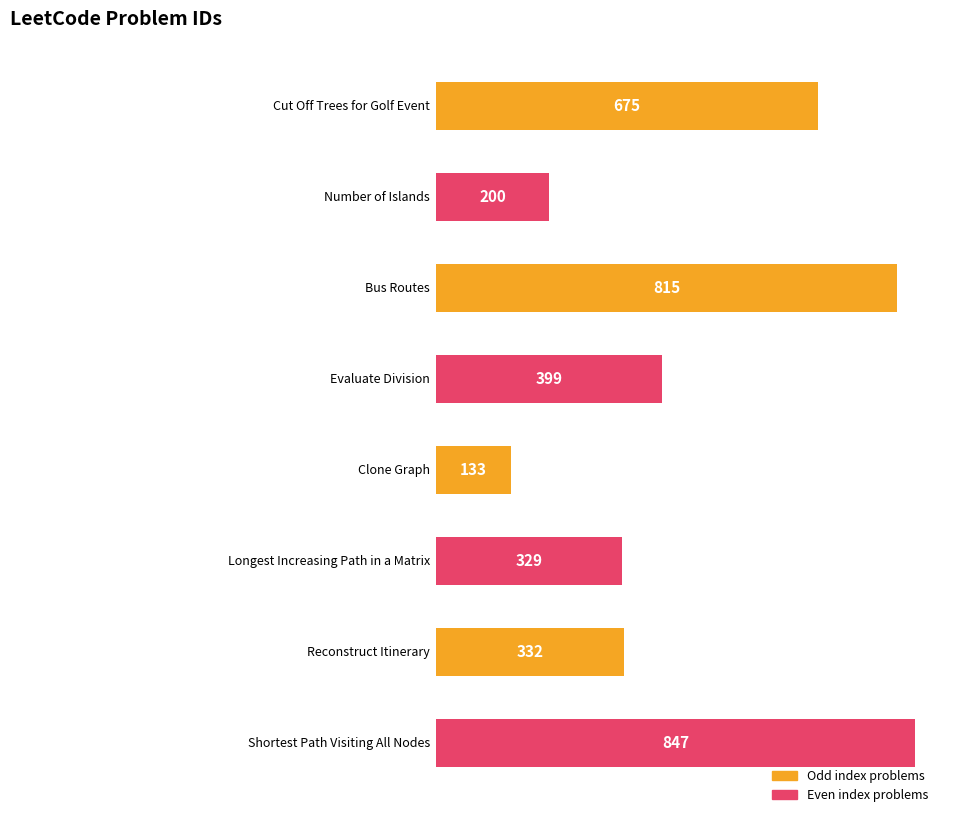

What is the ratio of the value at Evaluate Division to the value at Reconstruct Itinerary?

1.2